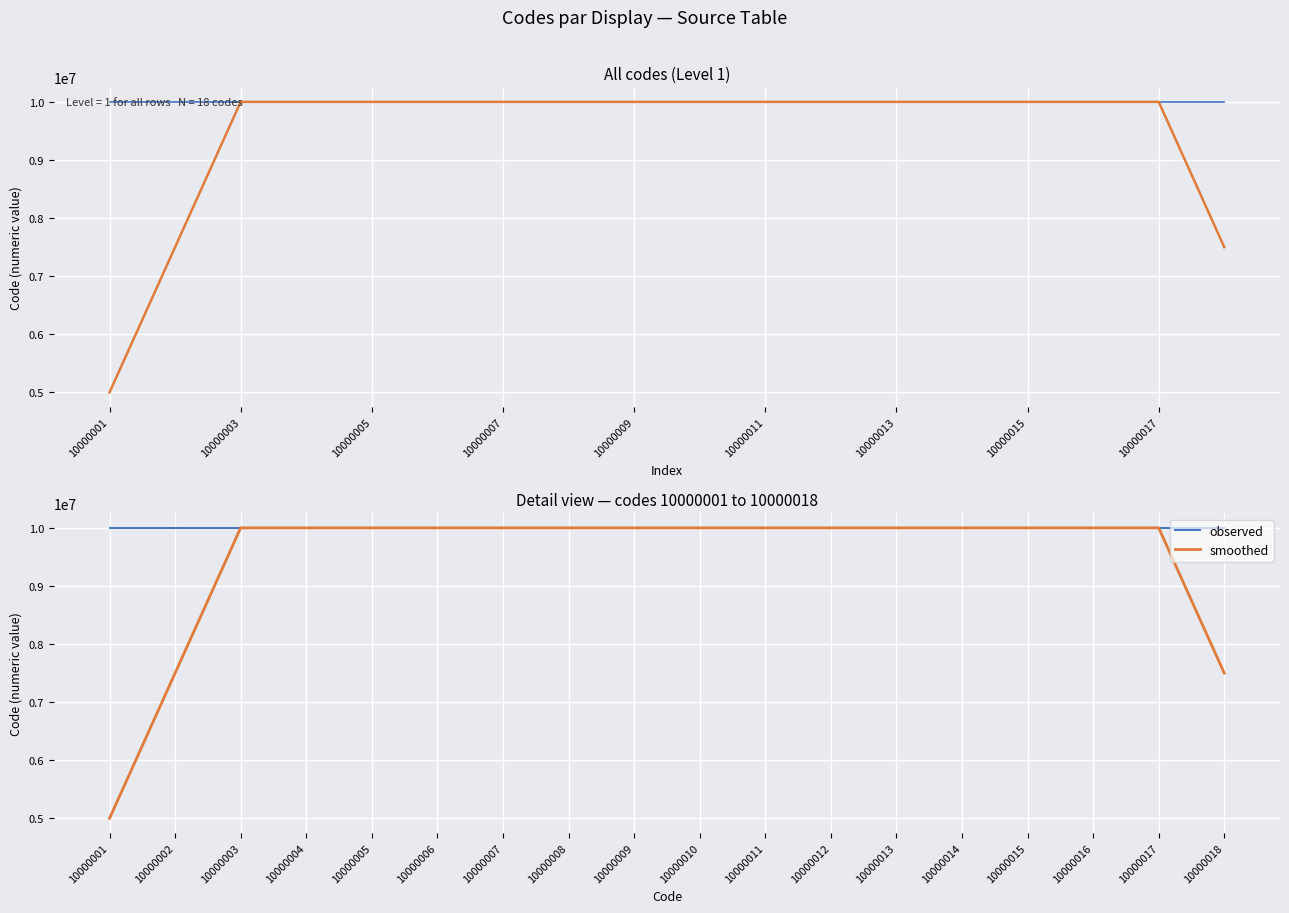

What are all the series names shown in the legend?

observed, smoothed